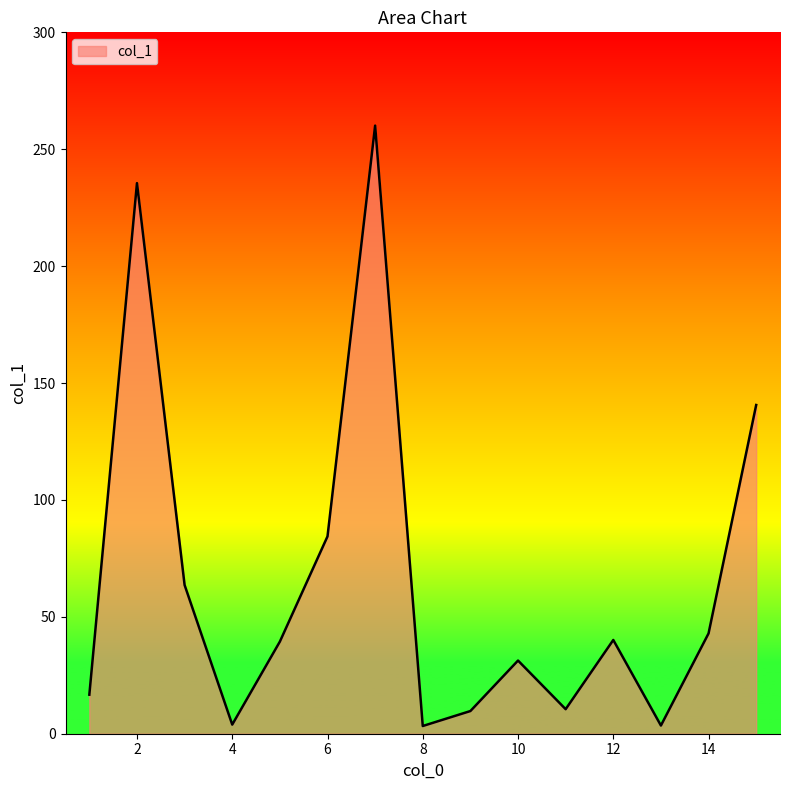

What is the difference between the maximum and minimum values?

256.8